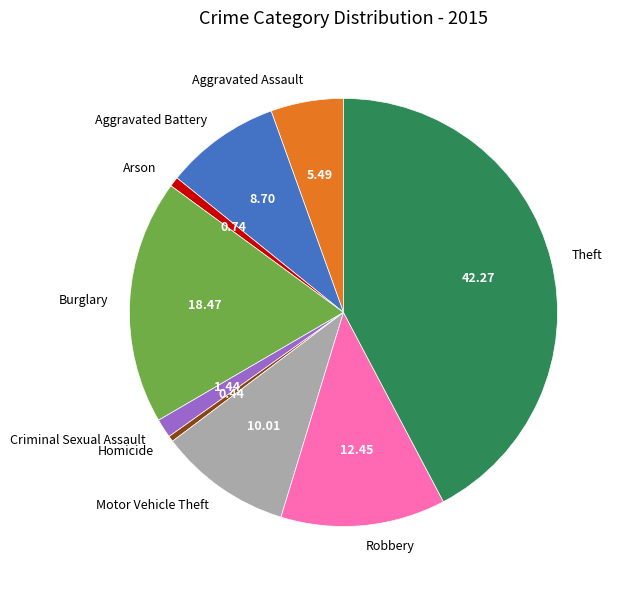

Is there a majority slice in this chart?

No